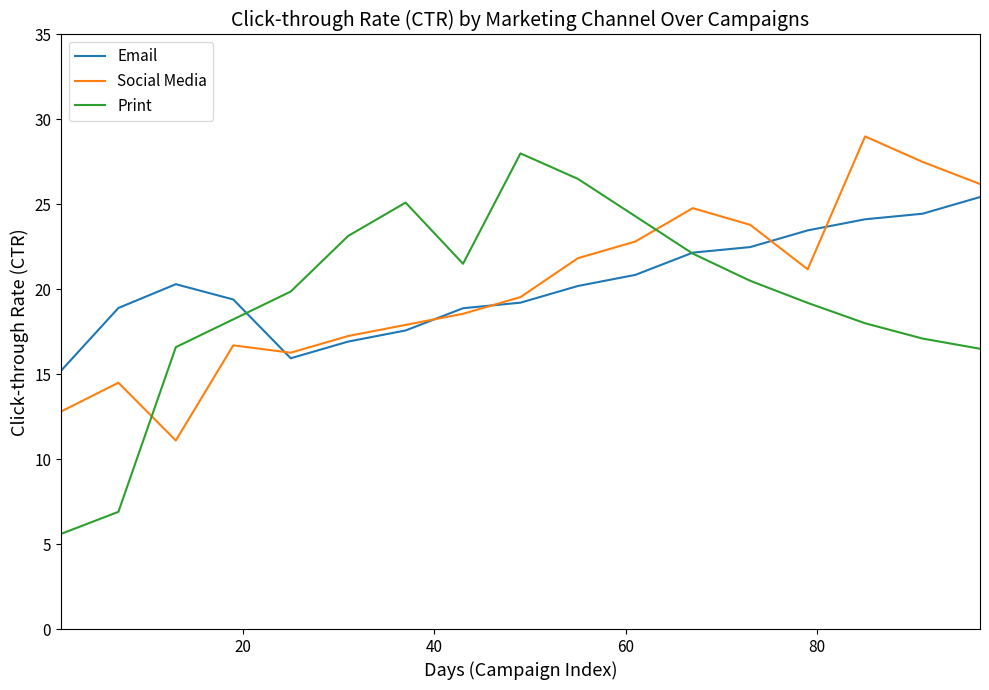

How many lines are shown in the chart?

3